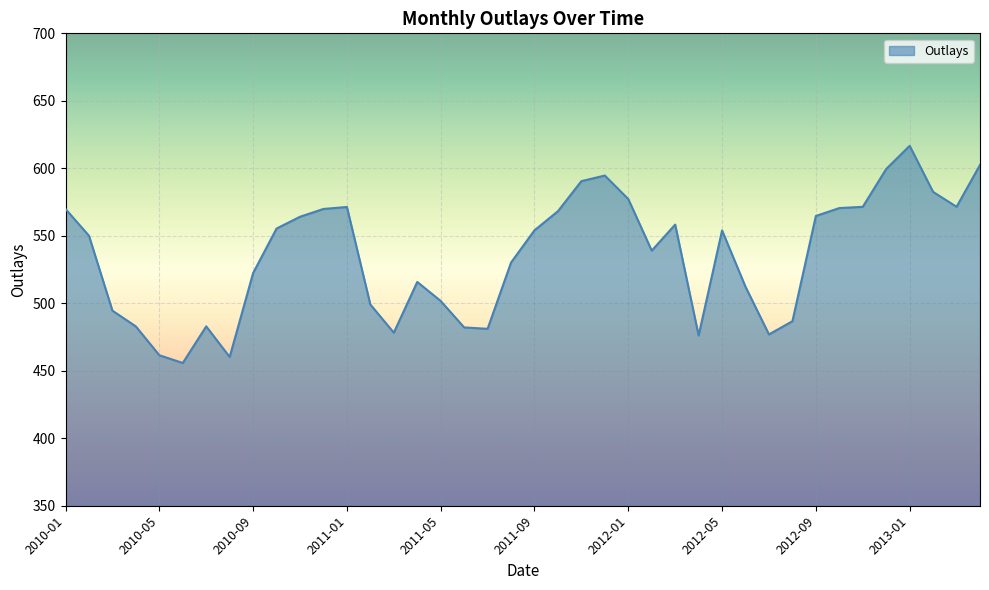

What is the maximum value shown in the chart?

616.7